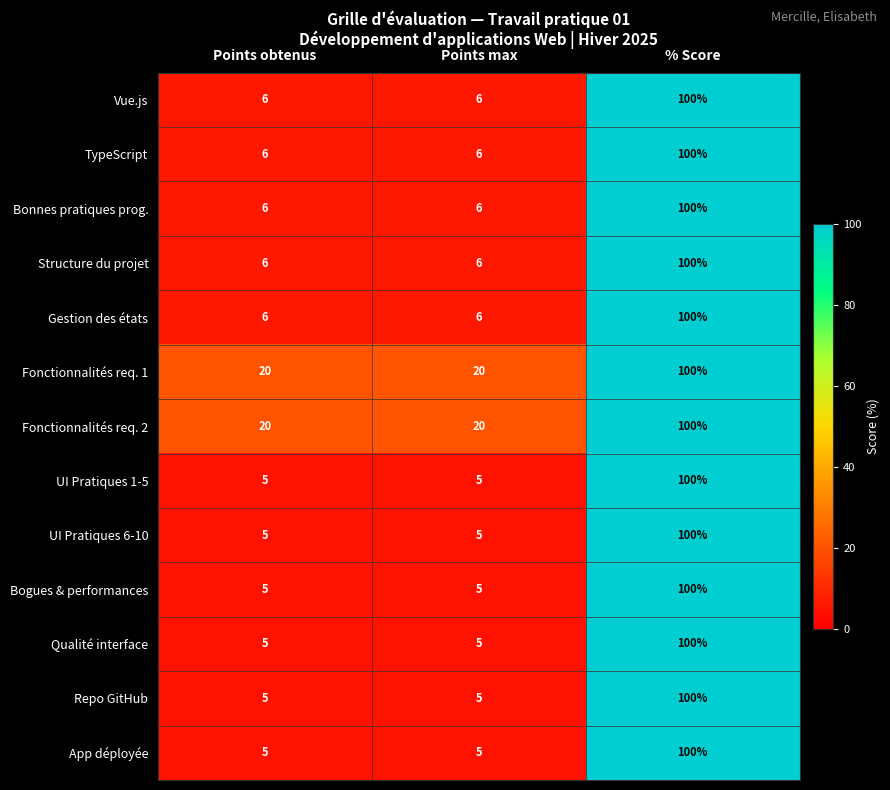

What is the difference between the highest and lowest values at Points obtenus?

15